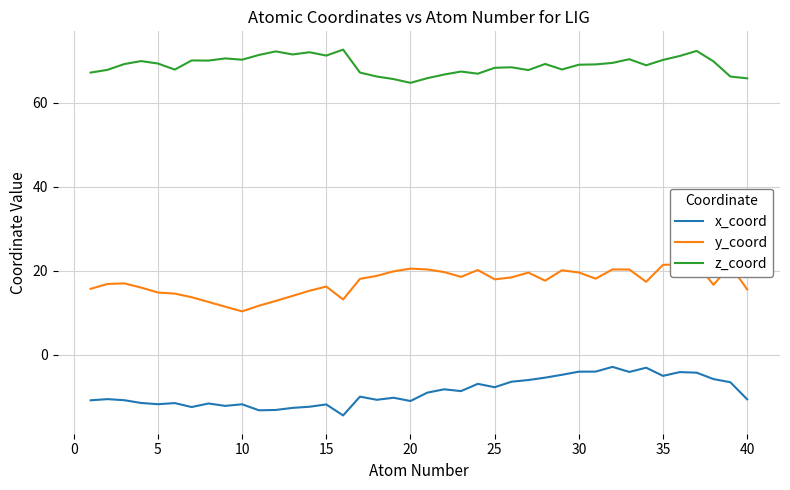

How many lines are shown in the chart?

3